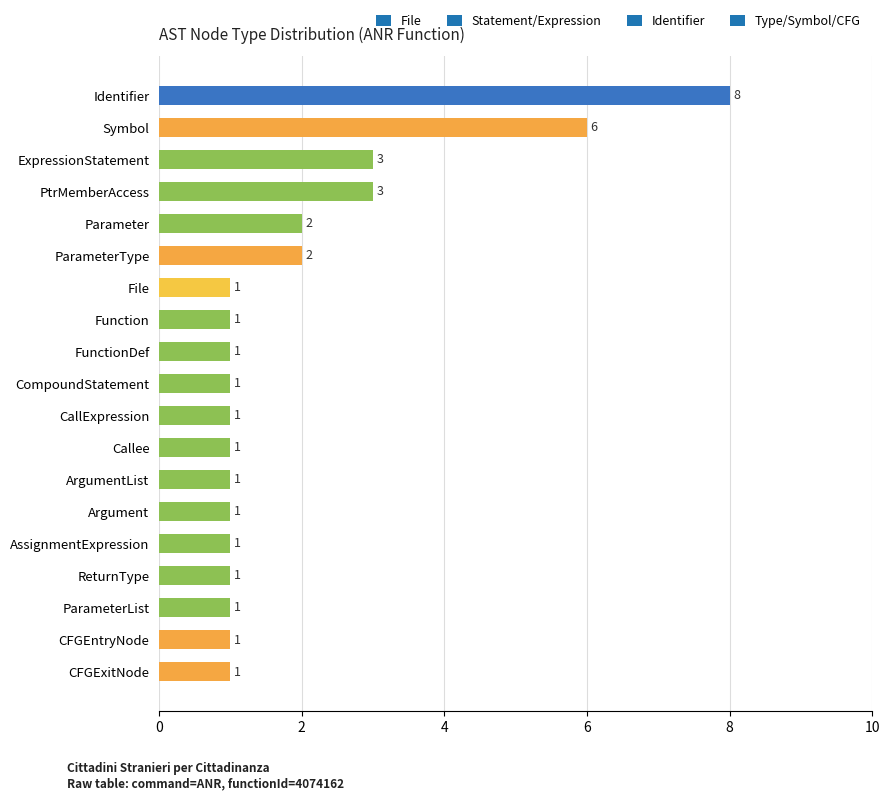

What is the difference between the maximum and minimum values?

7